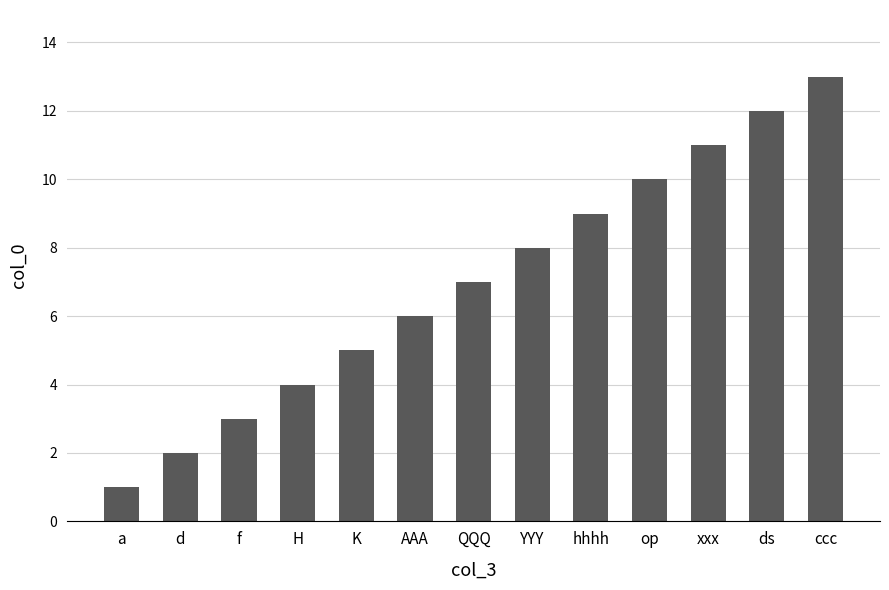

What position from the left is H?

4